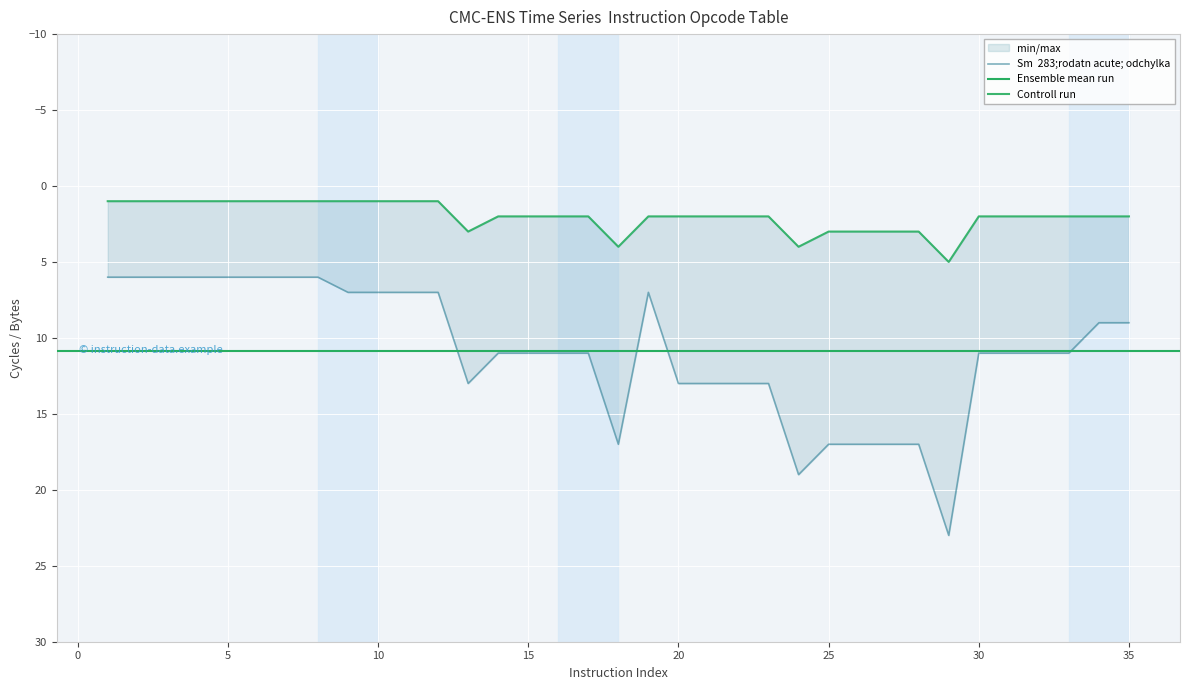

What is the total value across all series at 23?

15